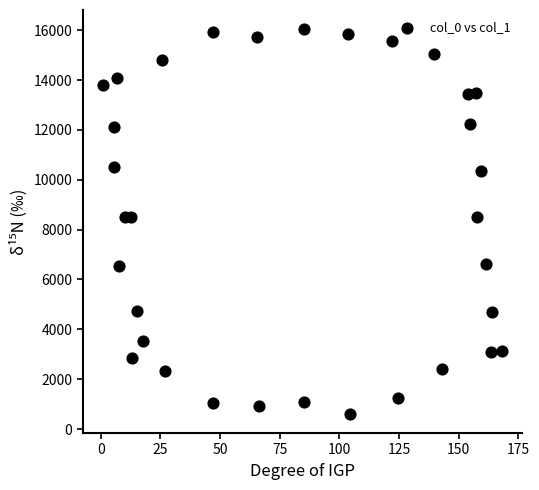

What is the range of X values (max minus min)?

167.1